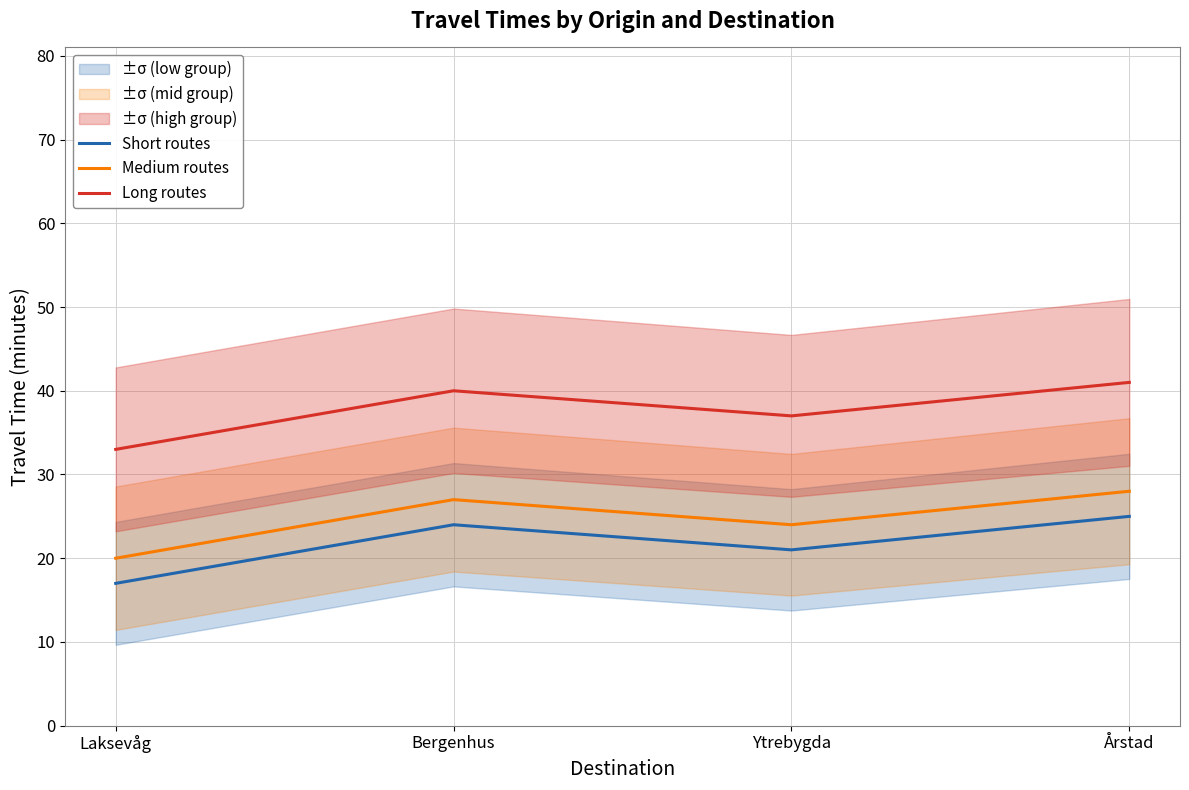

How many lines are shown in the chart?

3